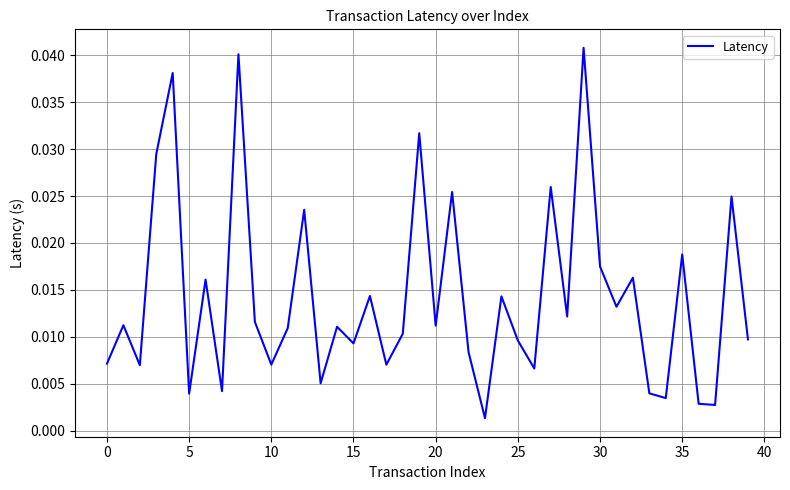

Does the chart have visible grid lines?

Yes